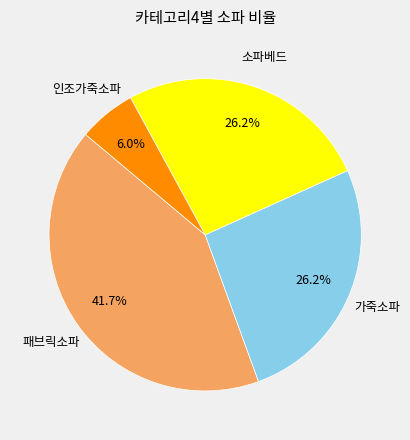

How many slices are in this pie chart?

4